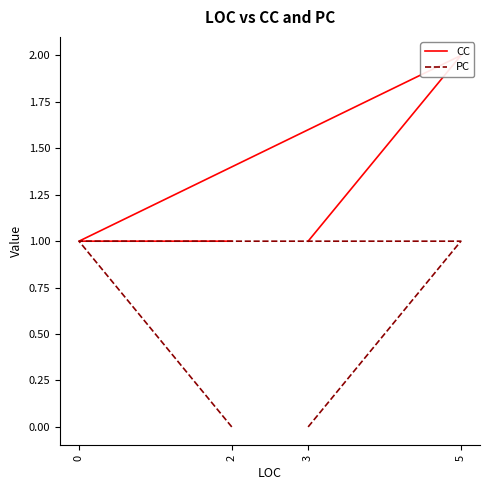

At which label does CC reach its minimum?

3